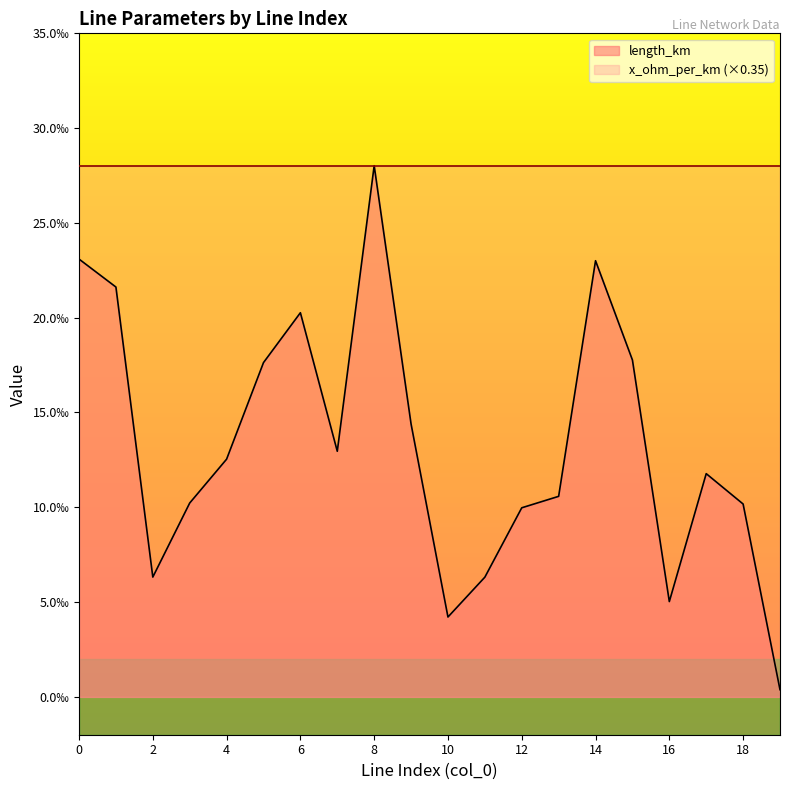

Rank the categories by value from lowest to highest.

19, 10, 16, 11, 2, 12, 18, 3, 13, 17, 4, 7, 9, 5, 15, 6, 1, 14, 0, 8